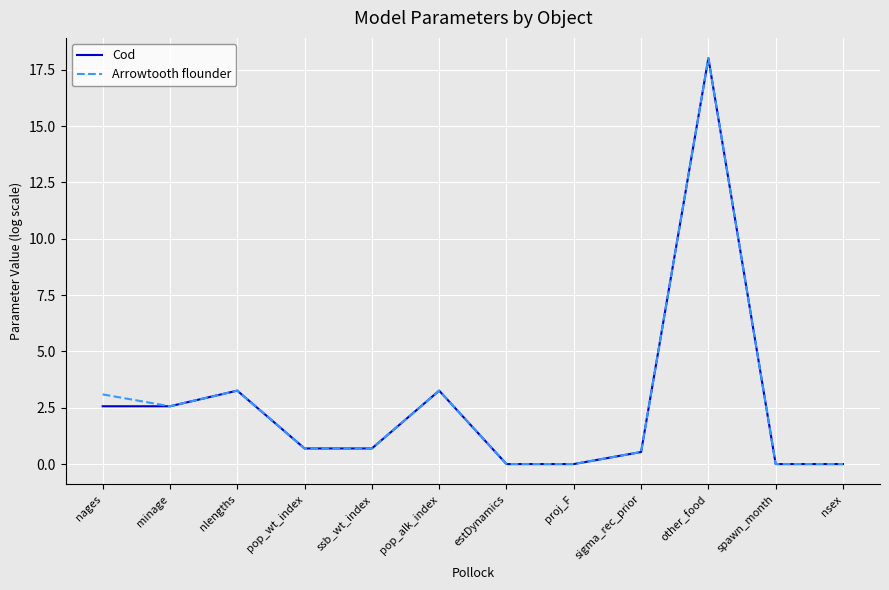

Read the Cod value at nlengths.

3.3